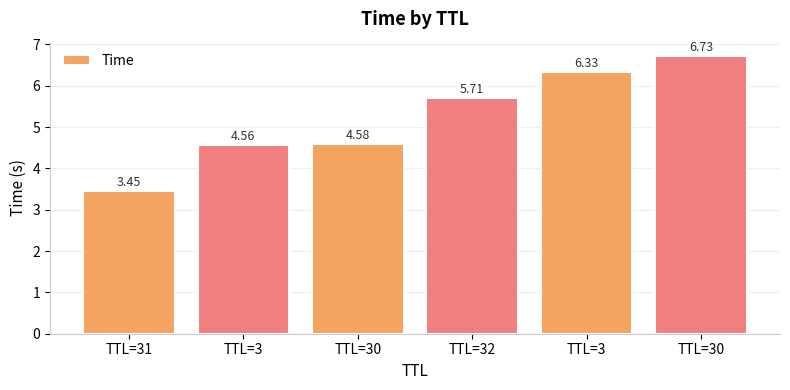

How many bars are there in total?

6